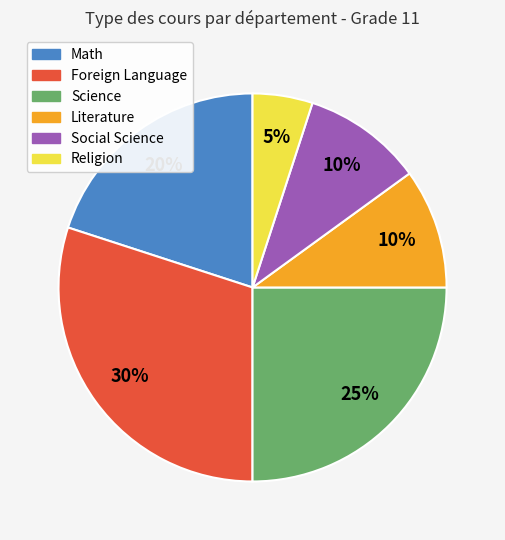

Which category has the smallest portion of the pie?

Religion